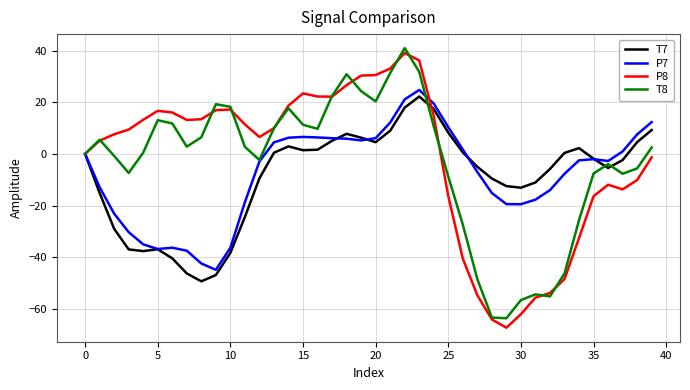

What is the minimum value shown in the chart?

-67.3